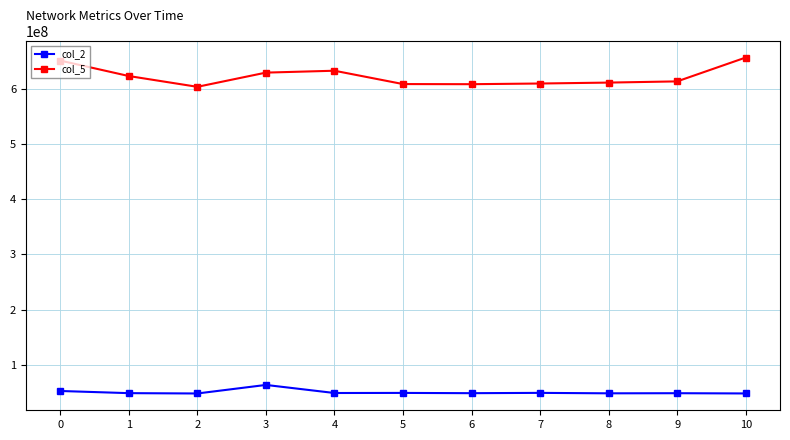

What is the value of the col_5 point at the 5th from the left?

632464916